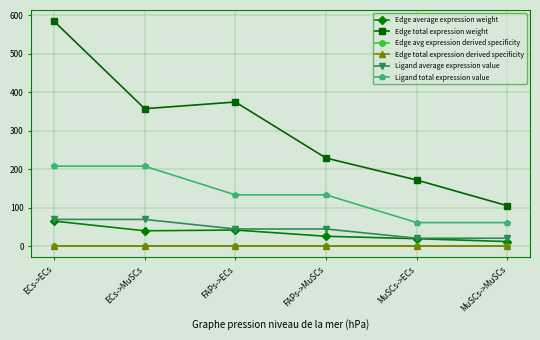

Does the chart have visible grid lines?

Yes